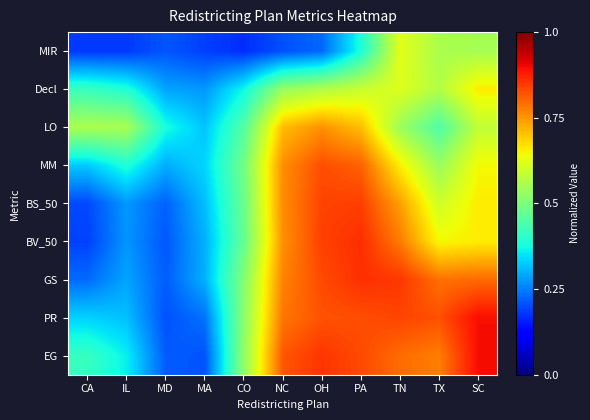

Which series has the largest total across all categories?

EG